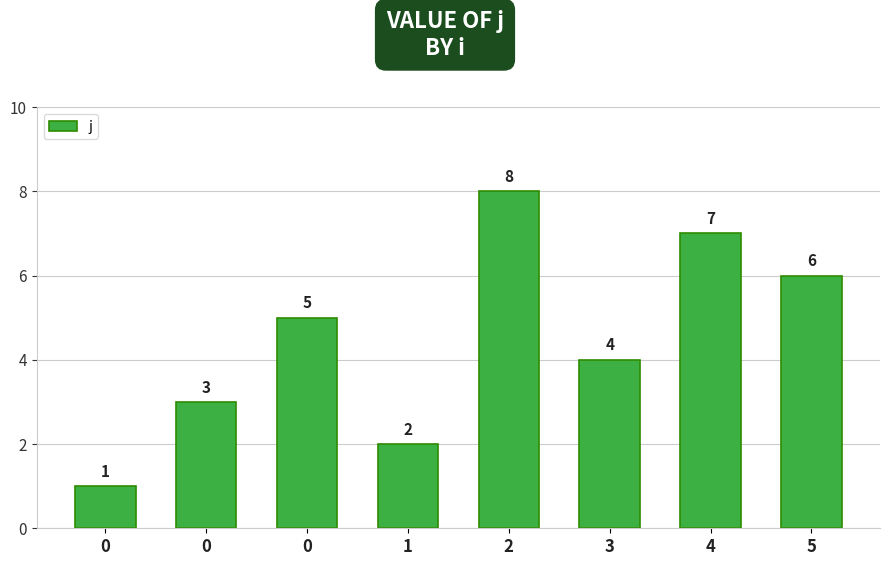

How many values are below 5?

4